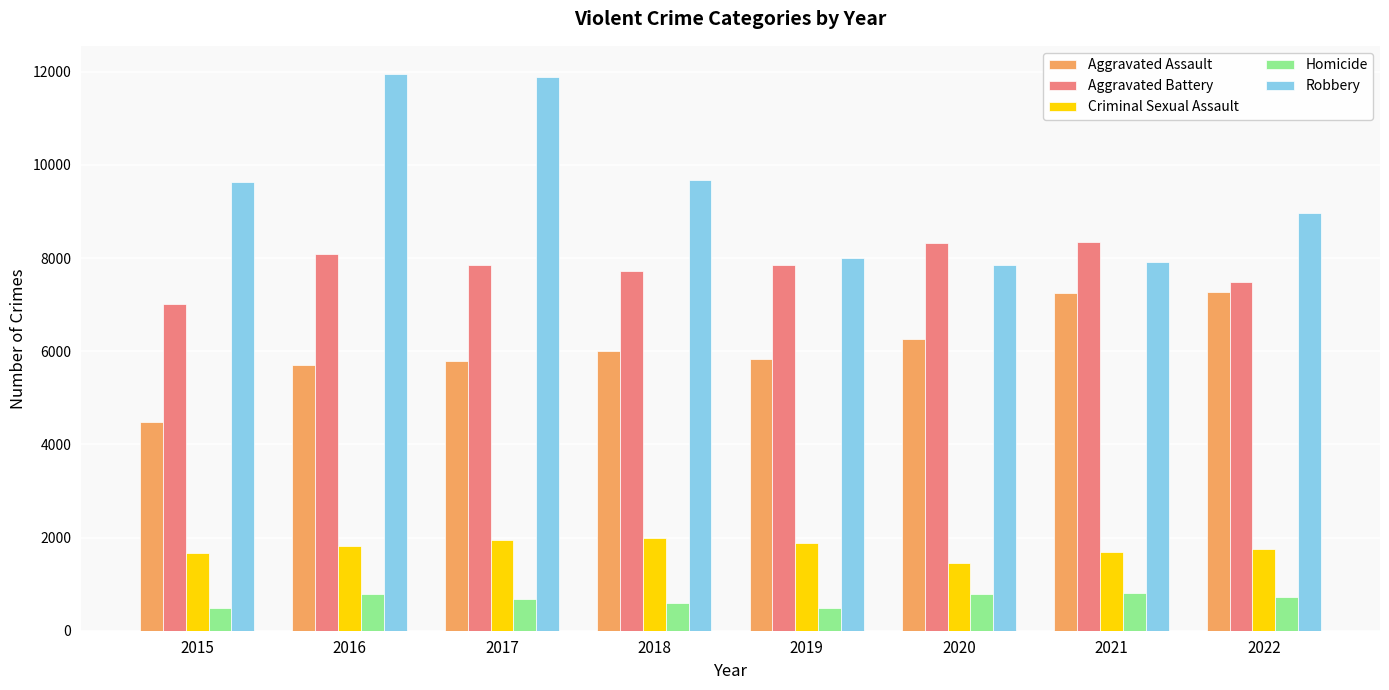

Does the chart contain stacked bars?

No